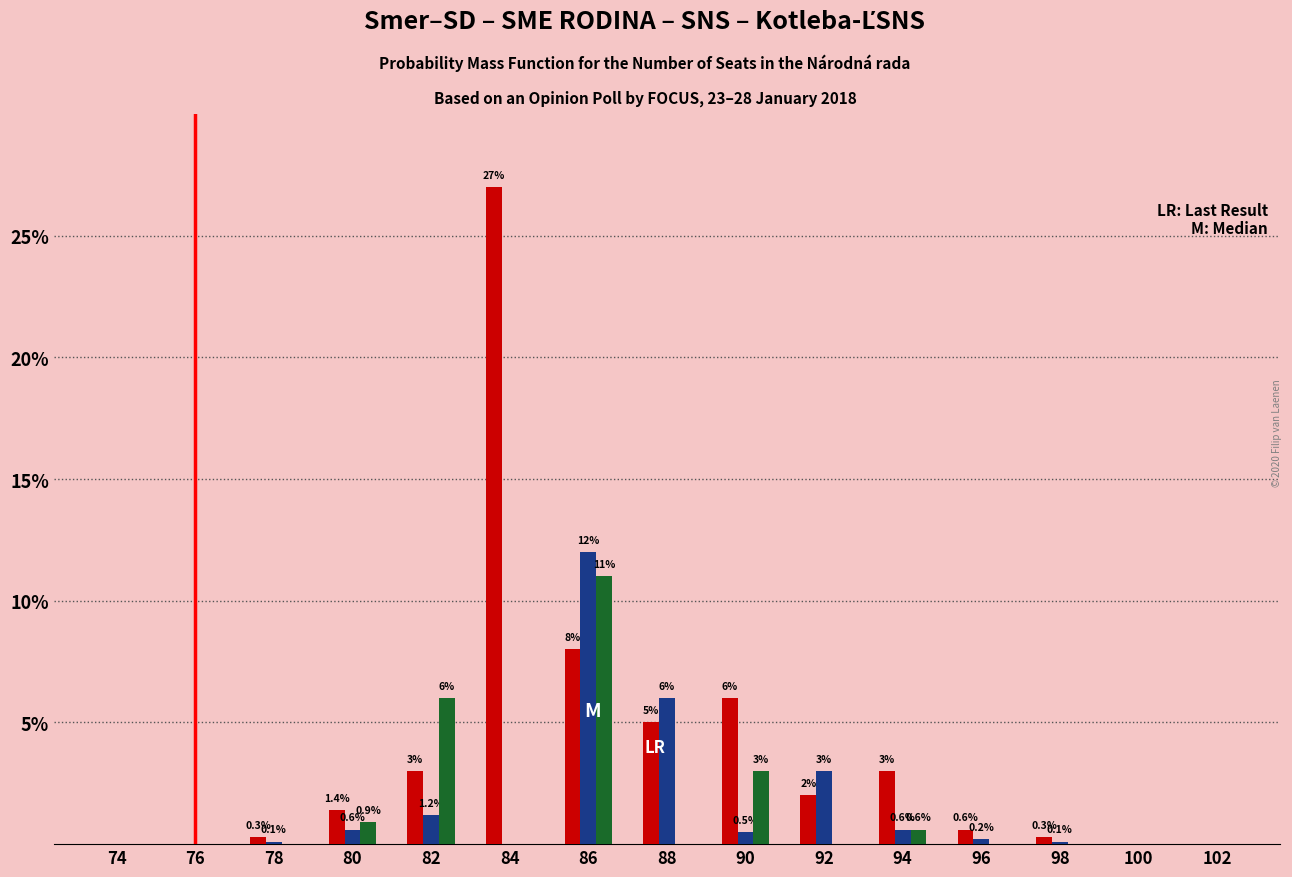

At which category is the sum across all series the highest?

86